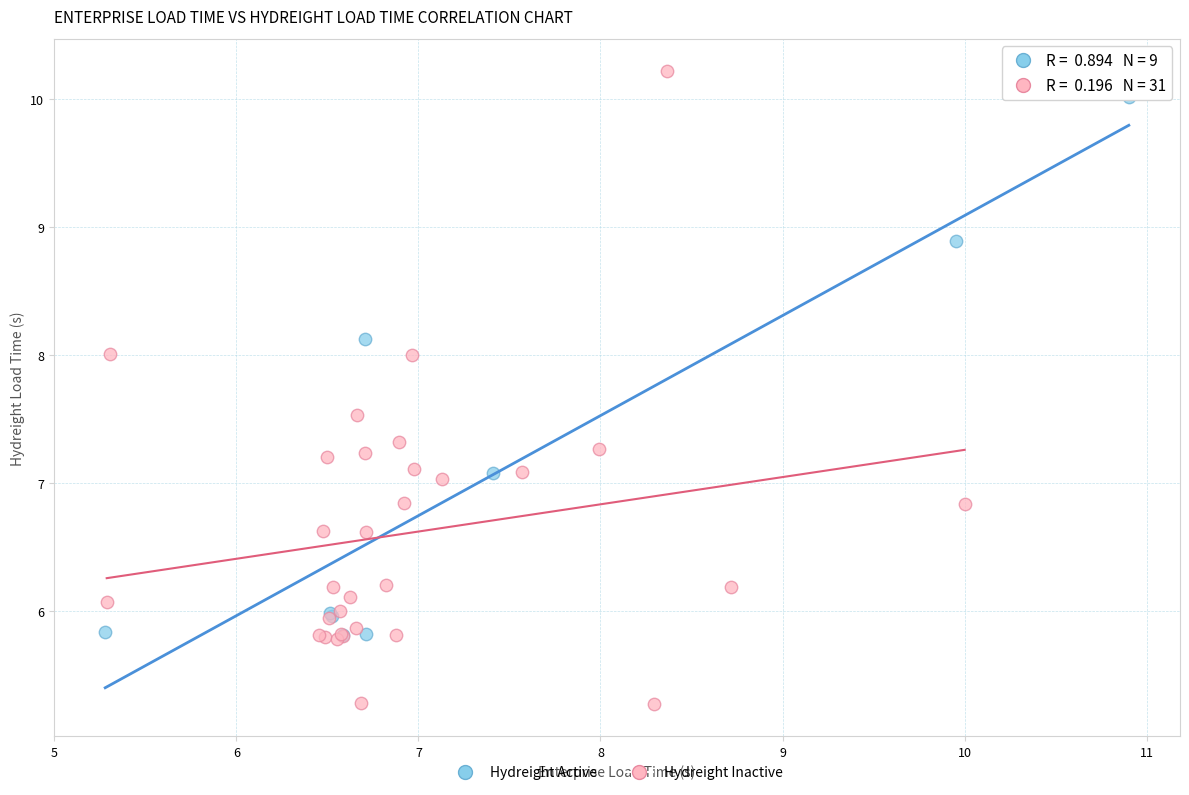

Which series has the largest Y range (max minus min)?

Hydreight Inactive